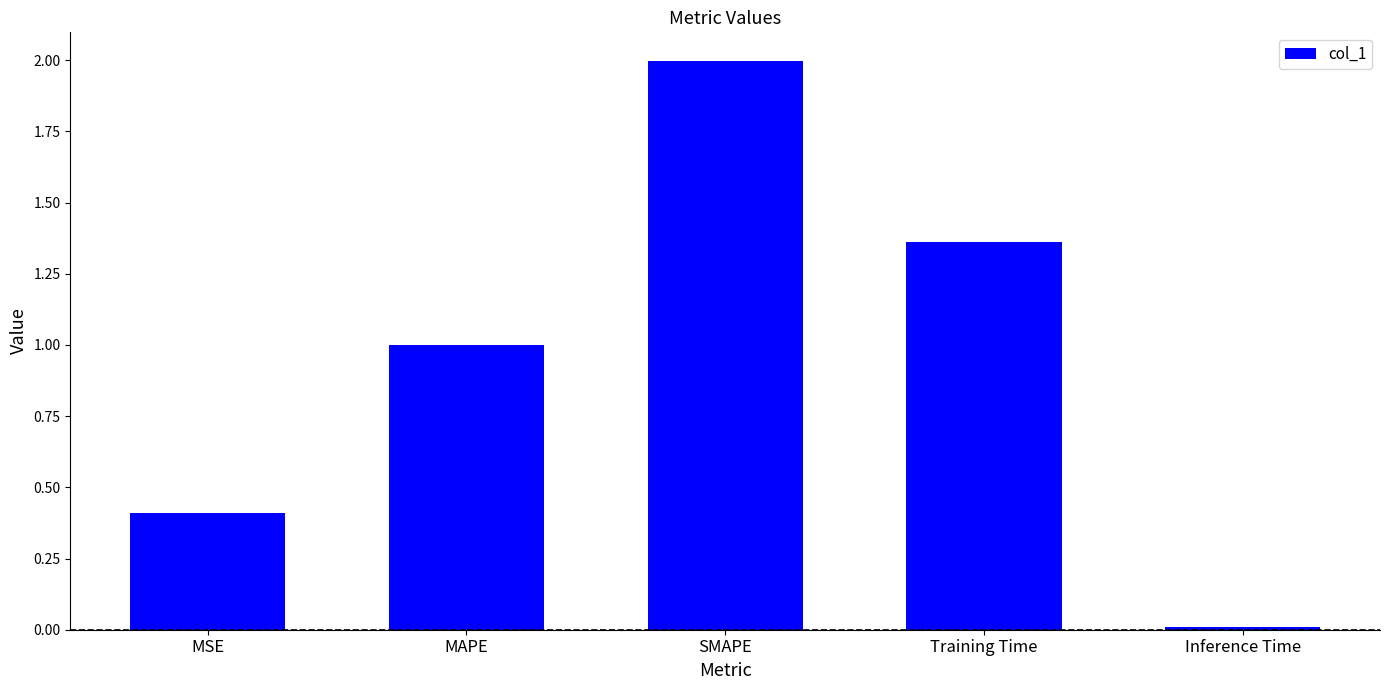

What is the difference between the maximum and minimum values?

2.0